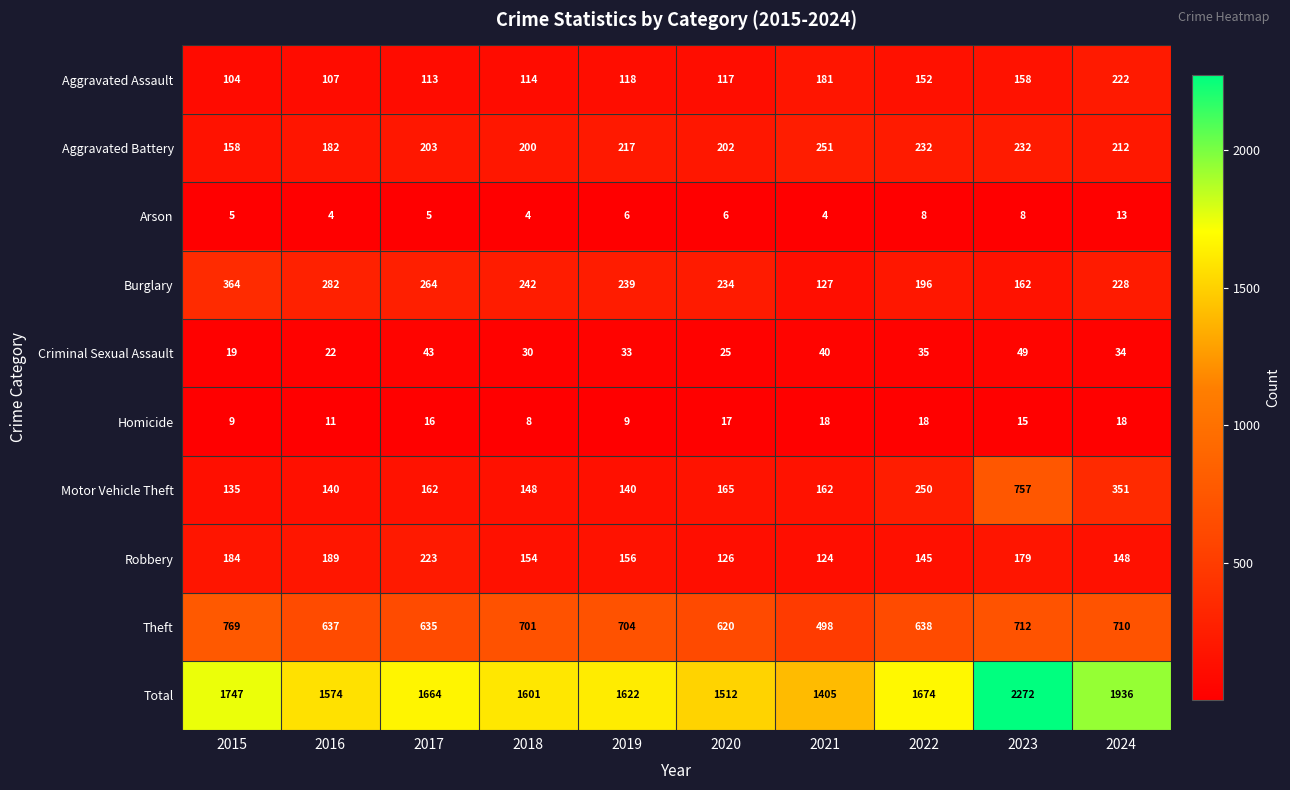

At how many categories does at least one series exceed 1825?

2